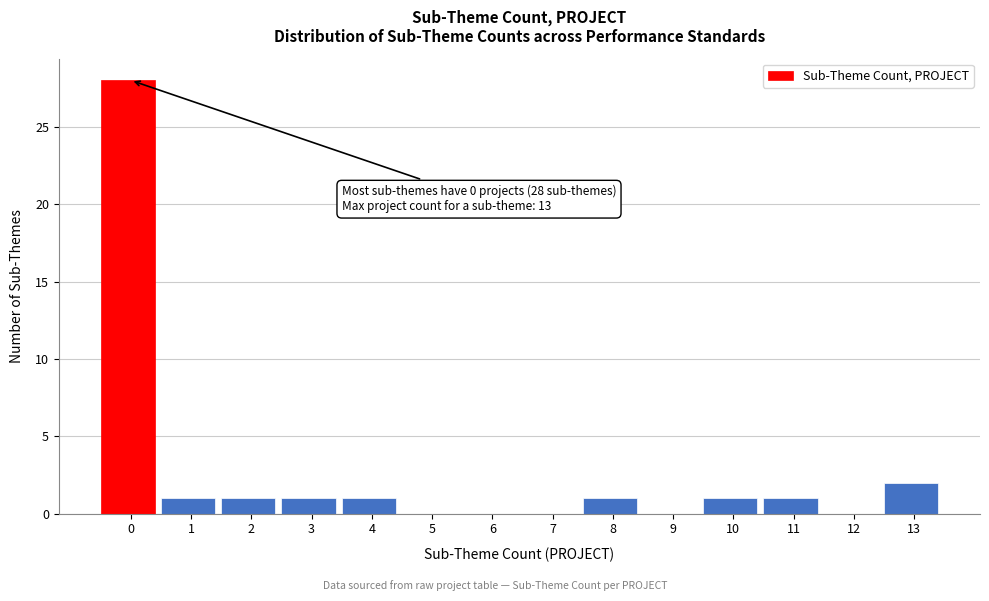

Reading left to right, extract all data points from this chart.

0=28	1=1	2=1	3=1	4=1	5=0	6=0	7=0	8=1	9=0	10=1	11=1	12=0	13=2